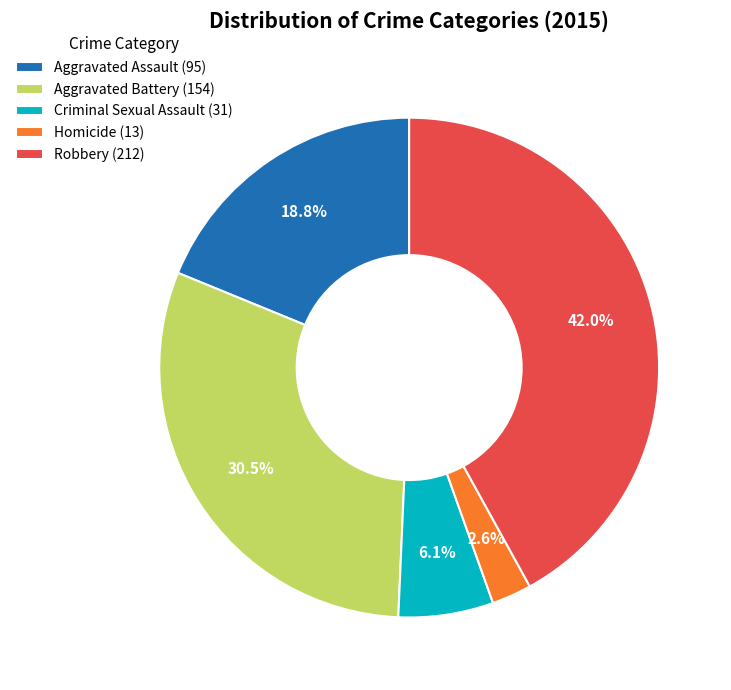

What is the largest slice in the pie chart?

Robbery